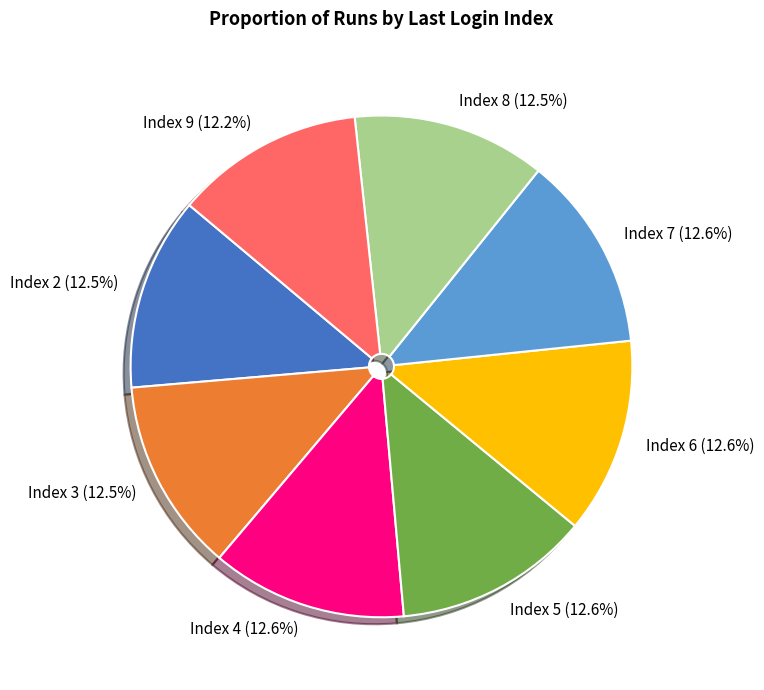

Is there any slice that represents more than half of the pie?

No